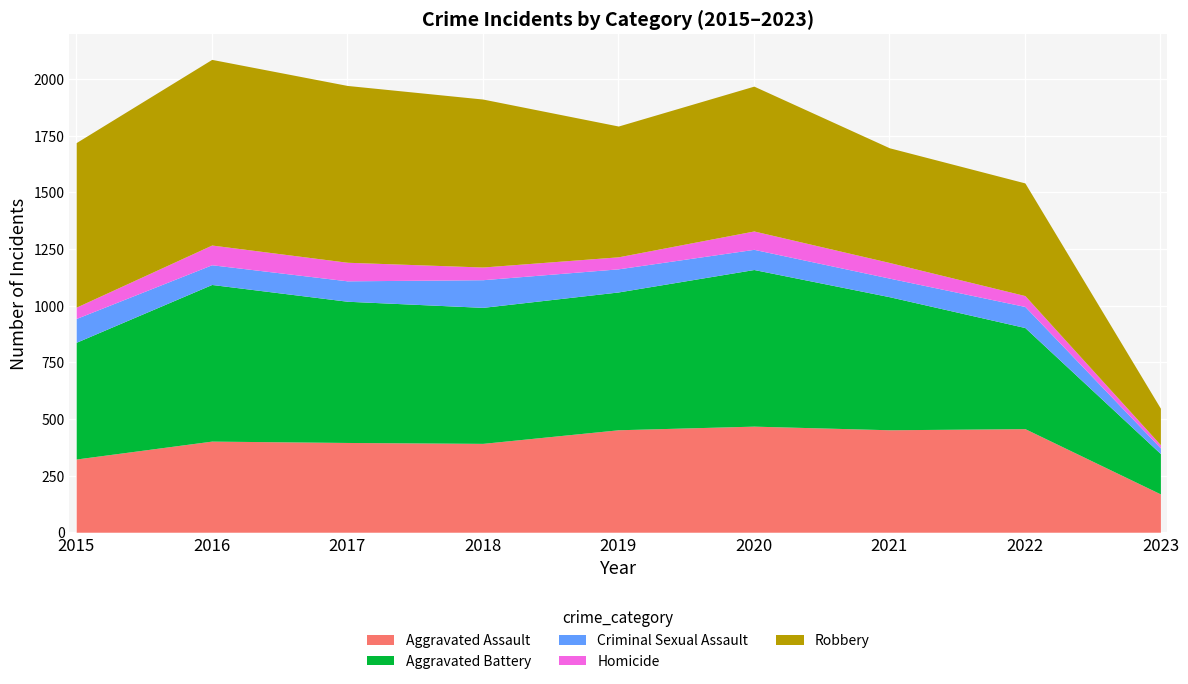

True or false: Robbery and Homicide intersect in this chart.

False